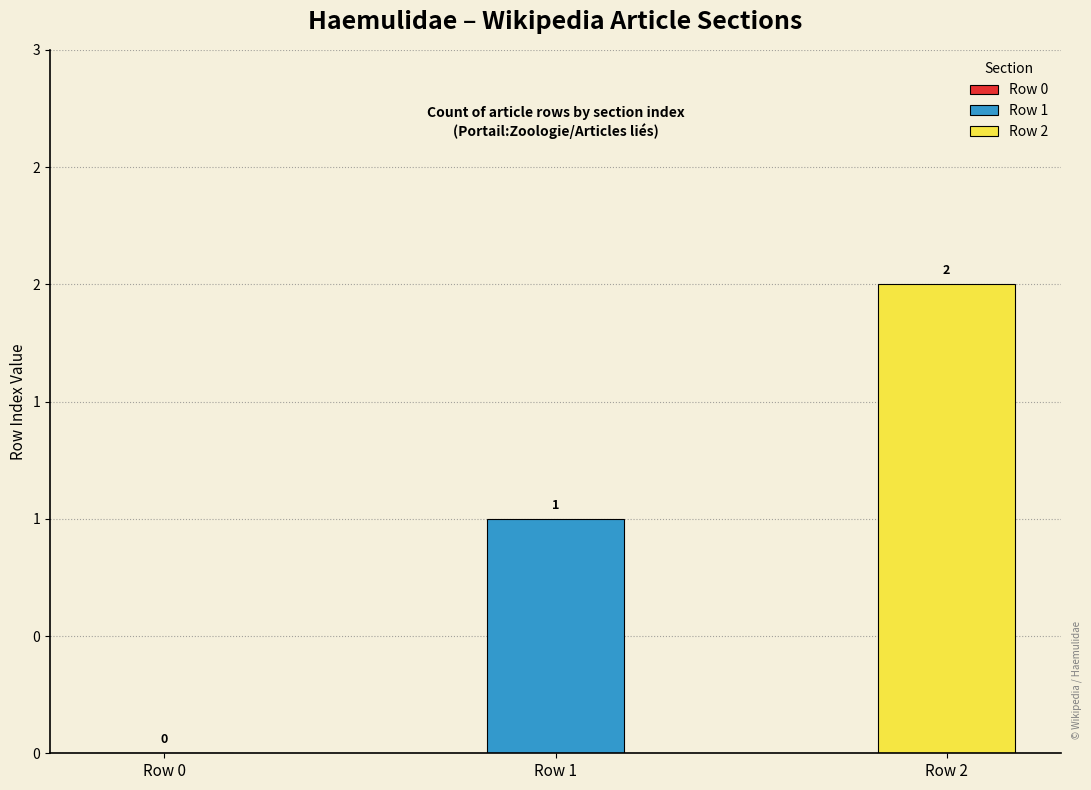

Count the number of values greater than 1.

1